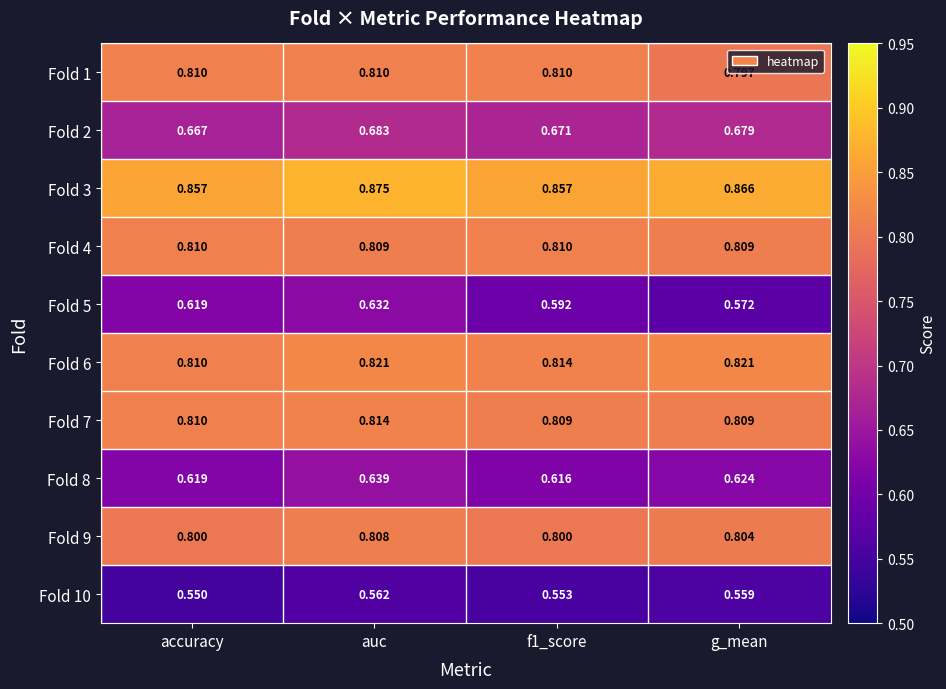

Which category has the lowest value in the Fold 5 series?

g_mean